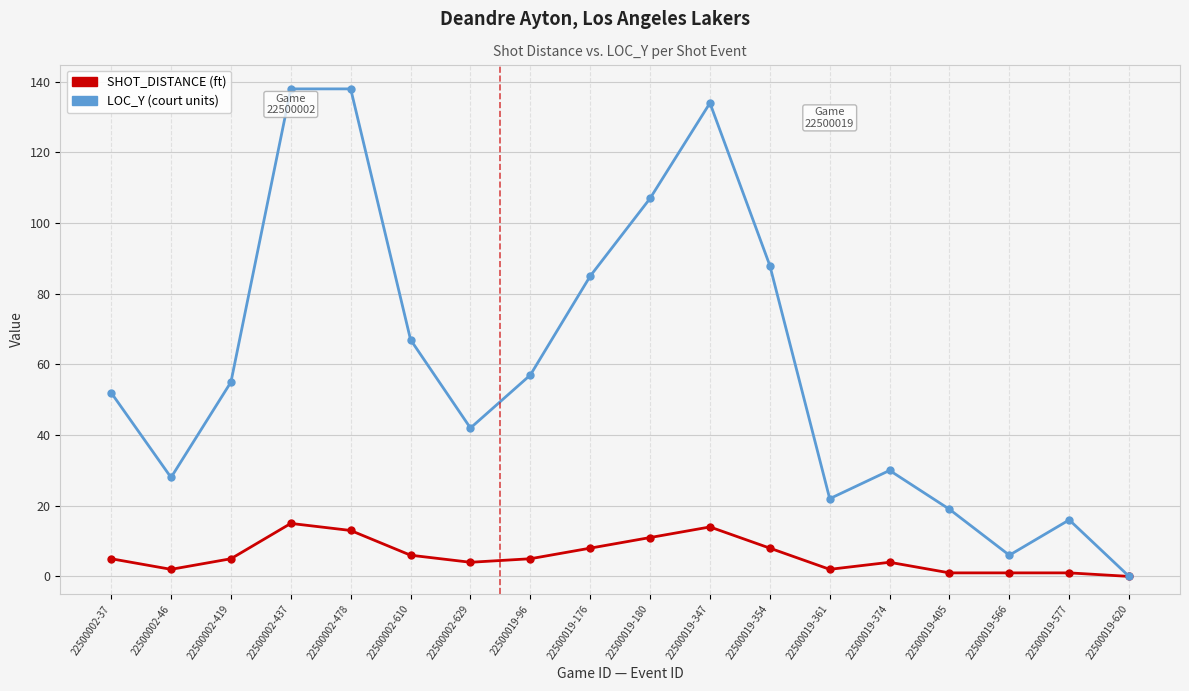

What is the total value across all series at 22500002-437?

153